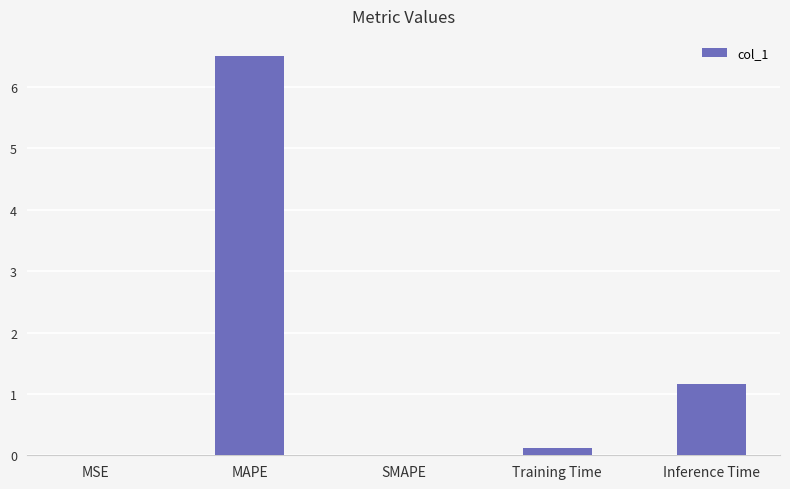

The chart shows a value of -3.2 at SMAPE. True or false?

False